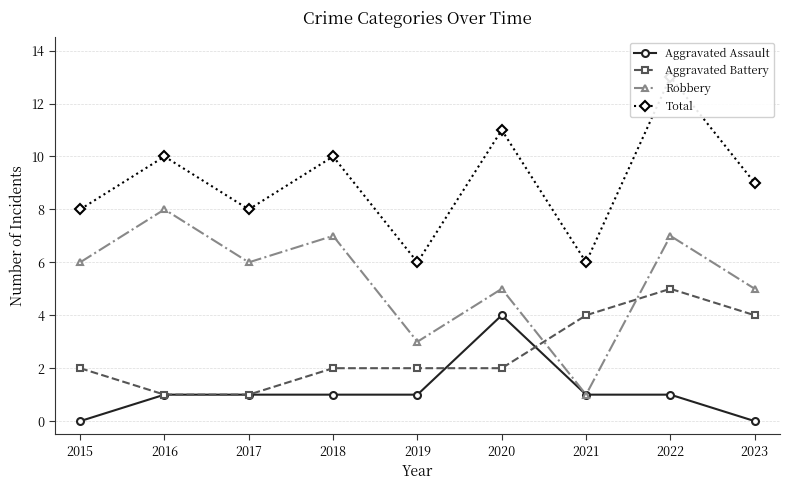

Which series has the largest total across all categories?

Total